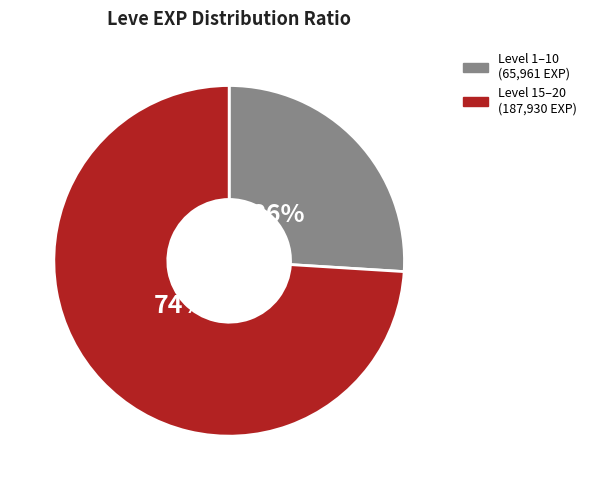

To the nearest percent, what is the difference between the largest and smallest slice percentages?

48%